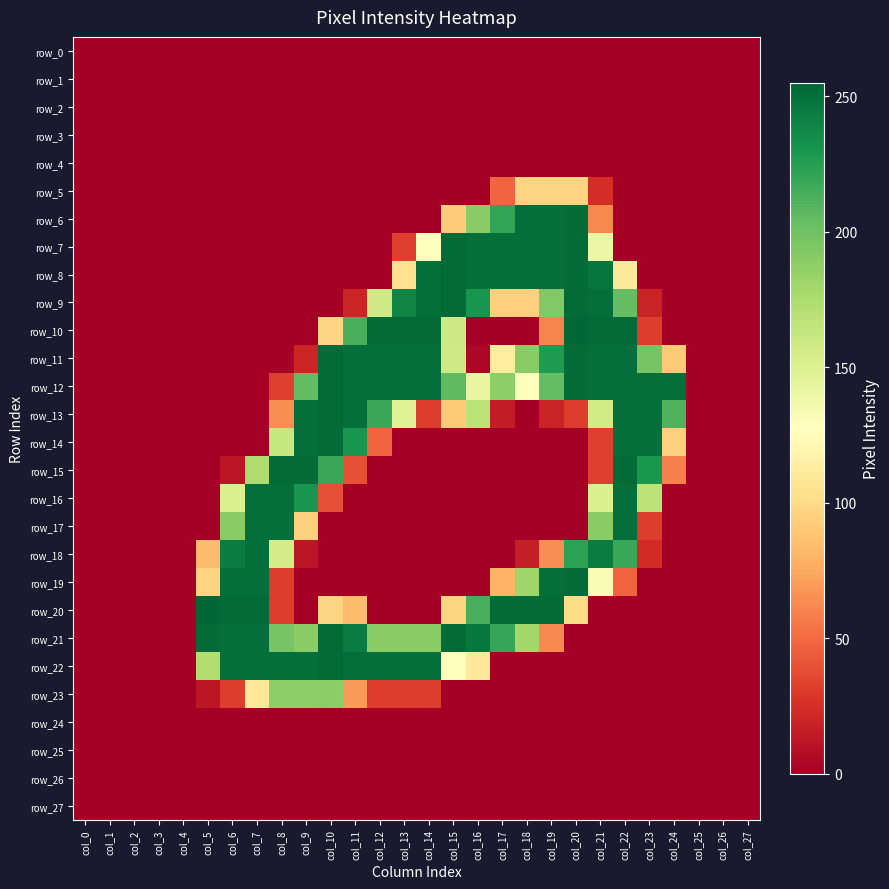

Where does the row_12 series first go above 188?

col_9